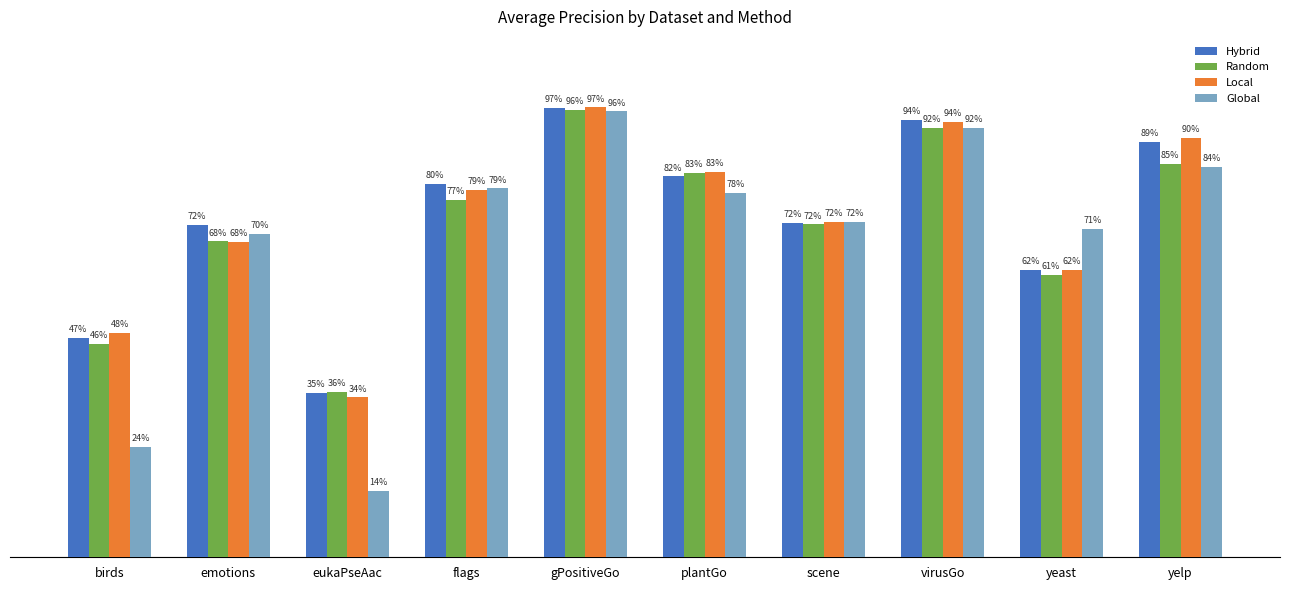

What is the total value across all series at plantGo?

3.3